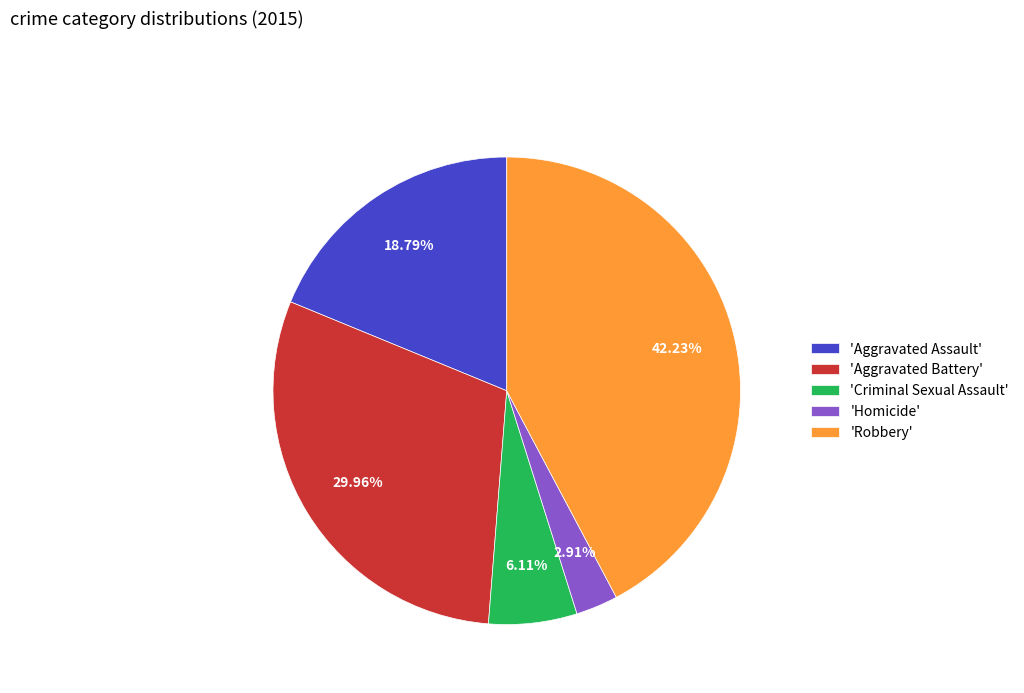

How many slices are in this pie chart?

5